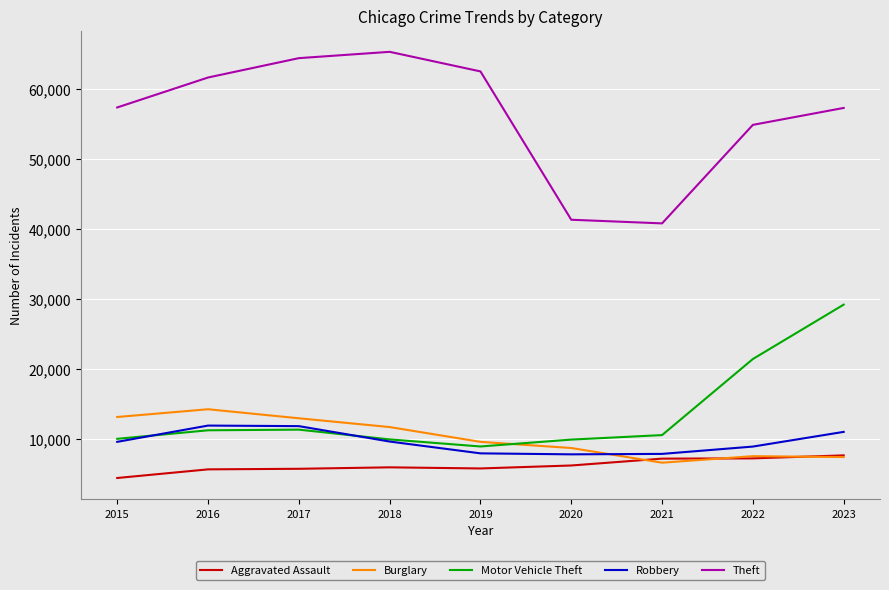

Which series has the largest range (max minus min)?

Theft